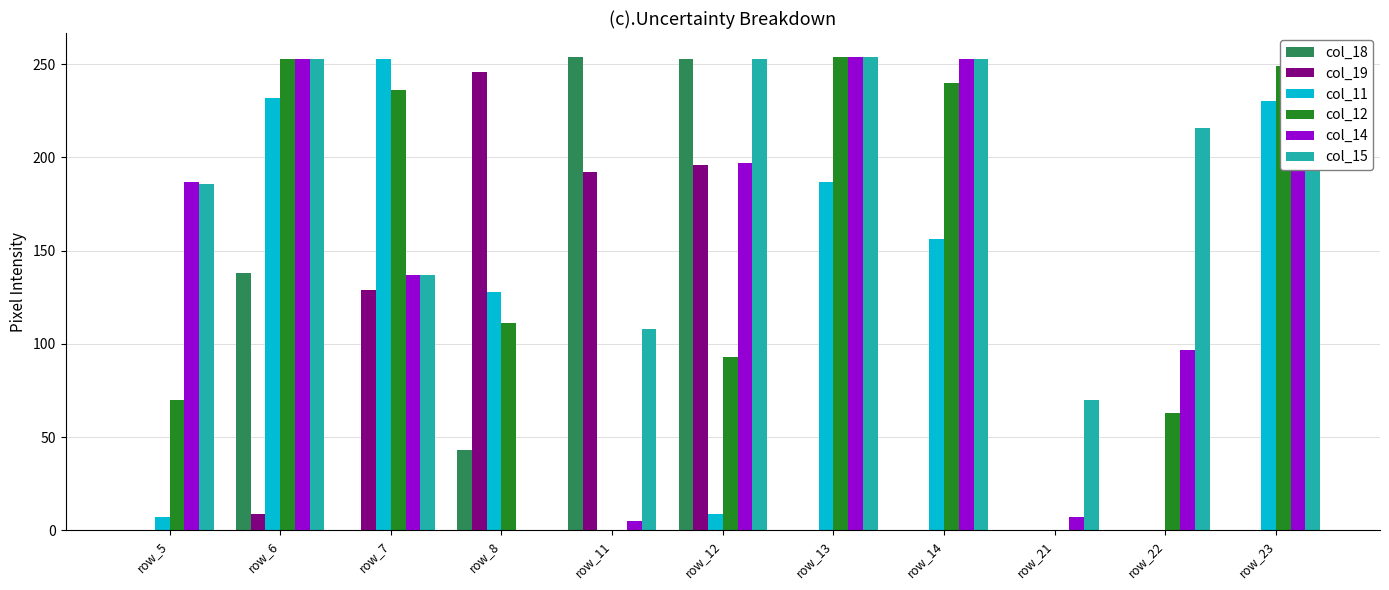

Which series has the largest total across all categories?

col_15